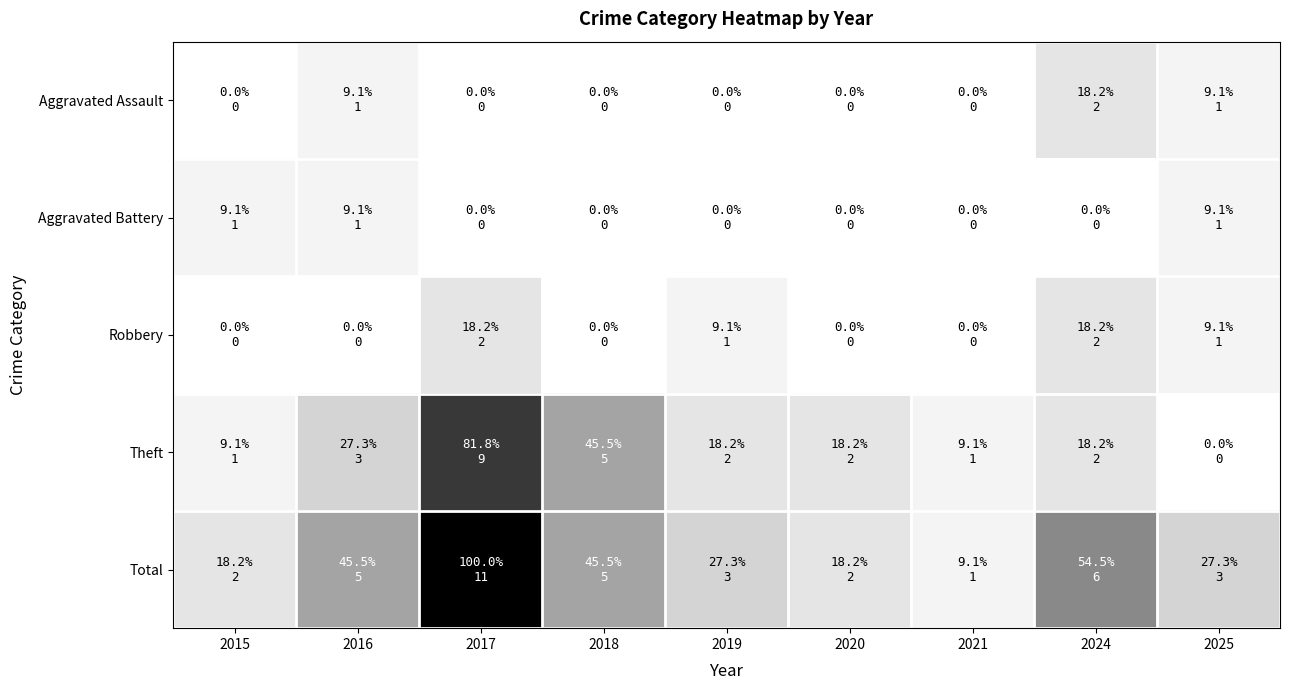

What is the total value across all series at 2019?

6